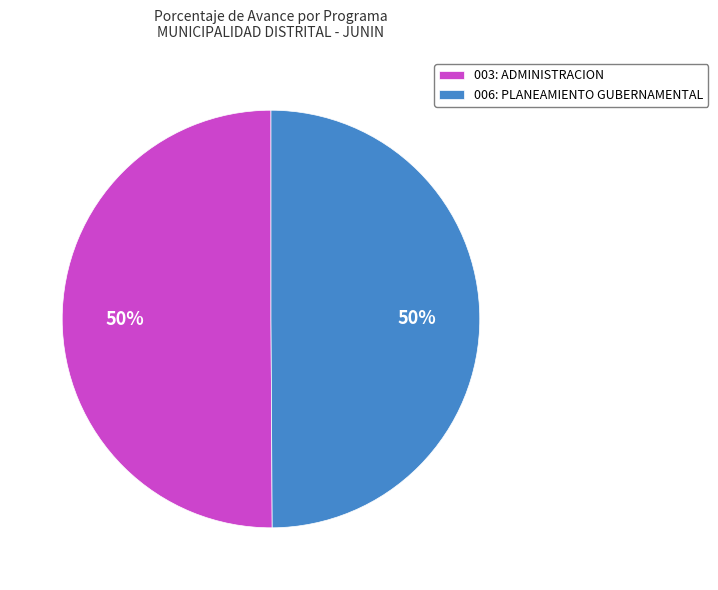

Approximately how many times larger is the value at 003: ADMINISTRACION compared to 006: PLANEAMIENTO GUBERNAMENTAL?

1.0